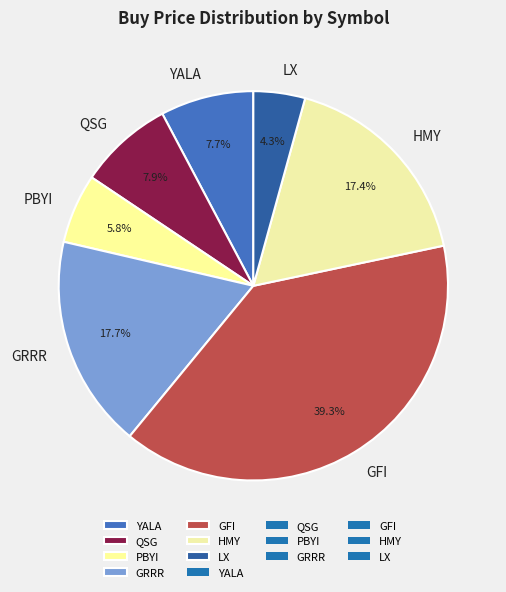

What is the ratio of the value at HMY to the value at PBYI?

3.0